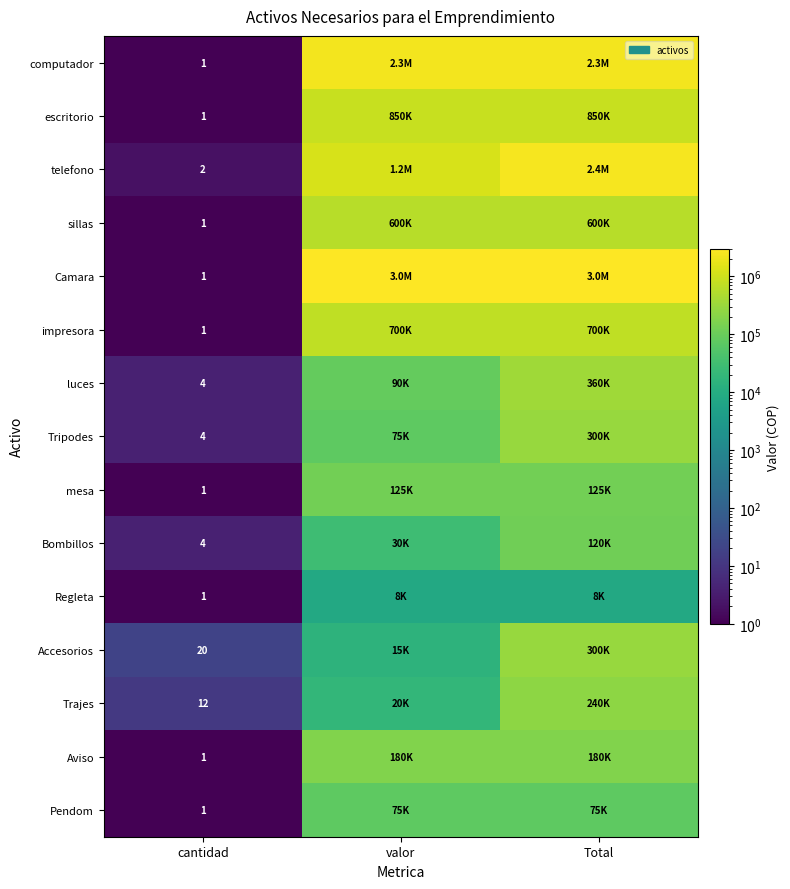

The value of Regleta at cantidad is 1. True or false?

True